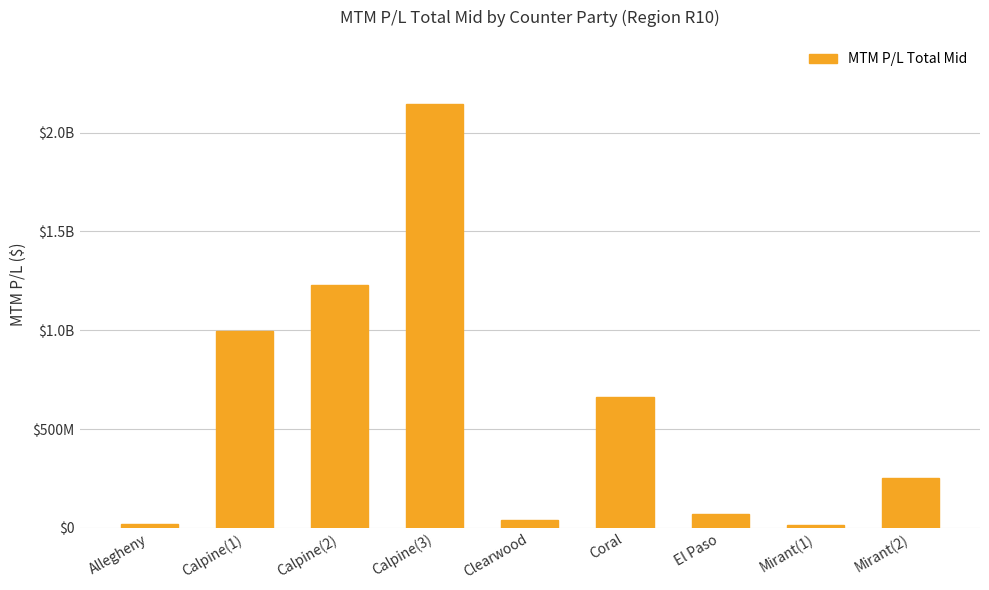

Reading left to right, extract all data points from this chart.

Allegheny=19877405	Calpine(1)=994154252	Calpine(2)=1231527742	Calpine(3)=2147483648	Clearwood=41423566	Coral=661063052	El Paso=70122316	Mirant(1)=12069872	Mirant(2)=253574379